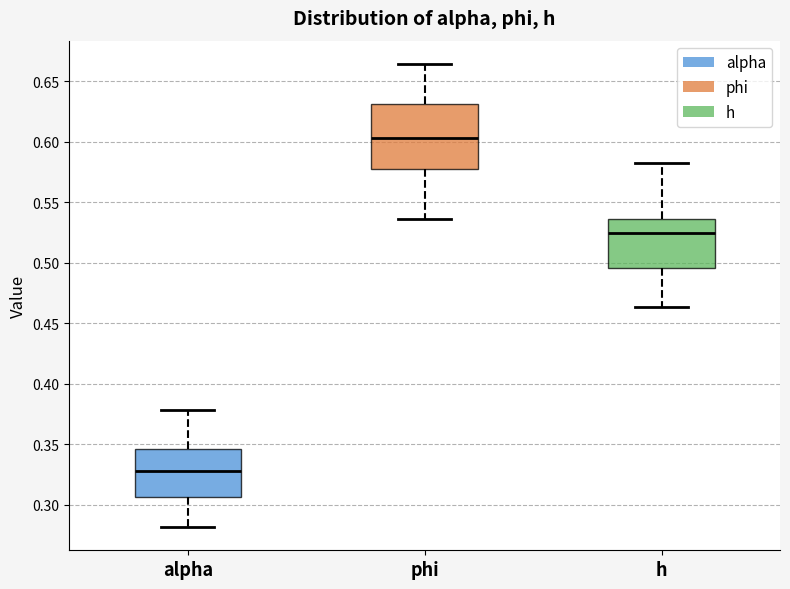

Where does the lower whisker of the box for phi end on the y-axis? The values are not printed on the chart, so give them approximately, as read against the axis.

0.535